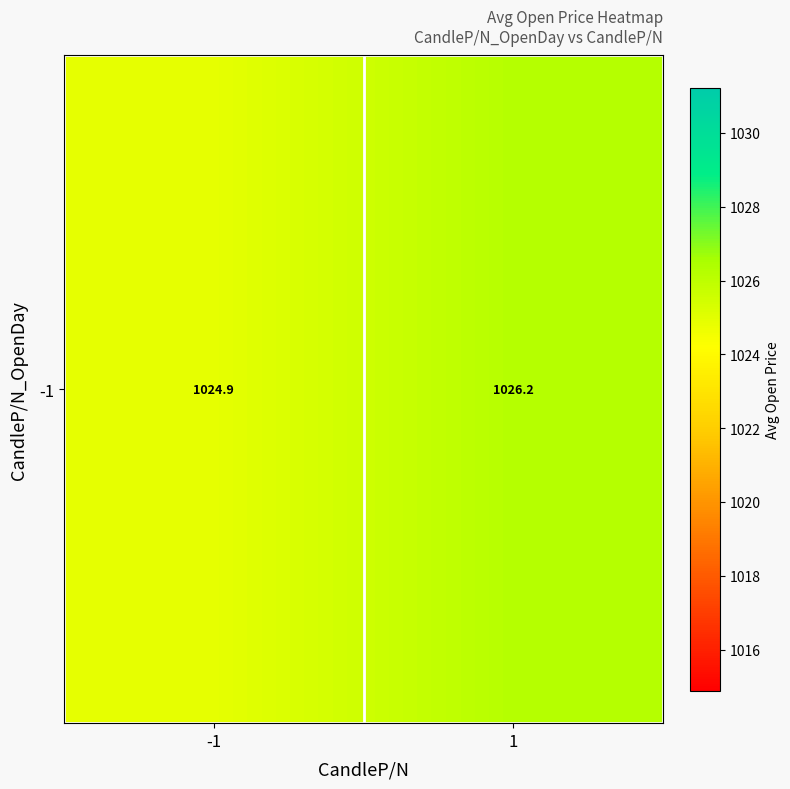

What is the approximate value at -1?

1024.9